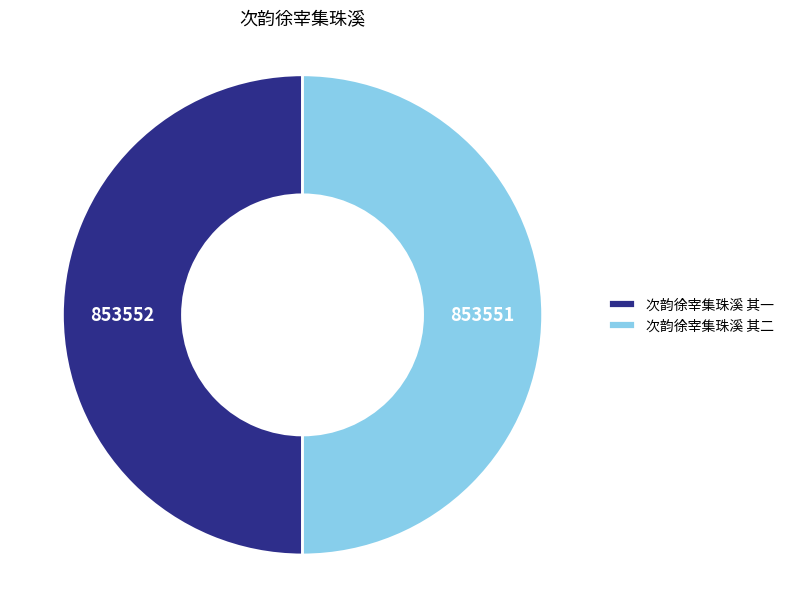

The 次韵徐宰集珠溪 其一 slice represents 63% of the pie. True or false?

False